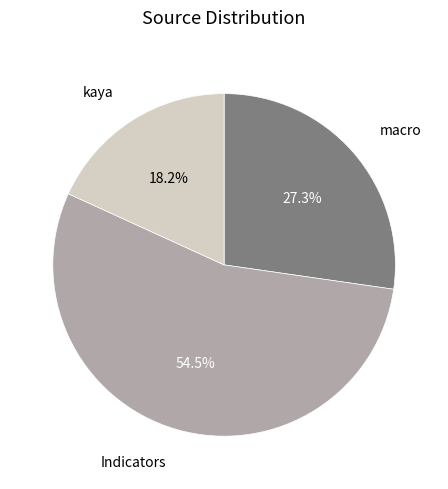

Rank the categories by value from highest to lowest.

Indicators, macro, kaya